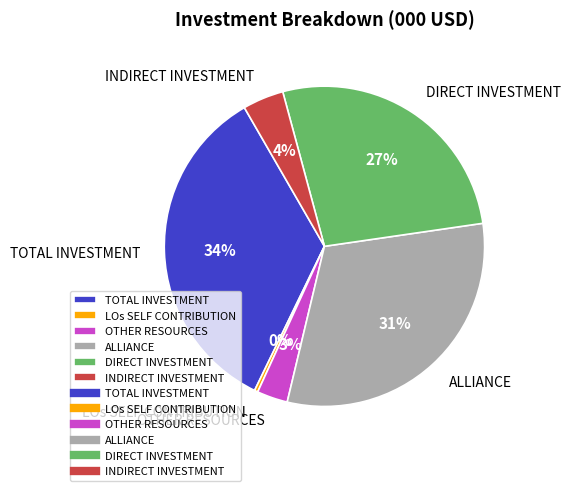

Which slice is the smallest?

LOs SELF CONTRIBUTION